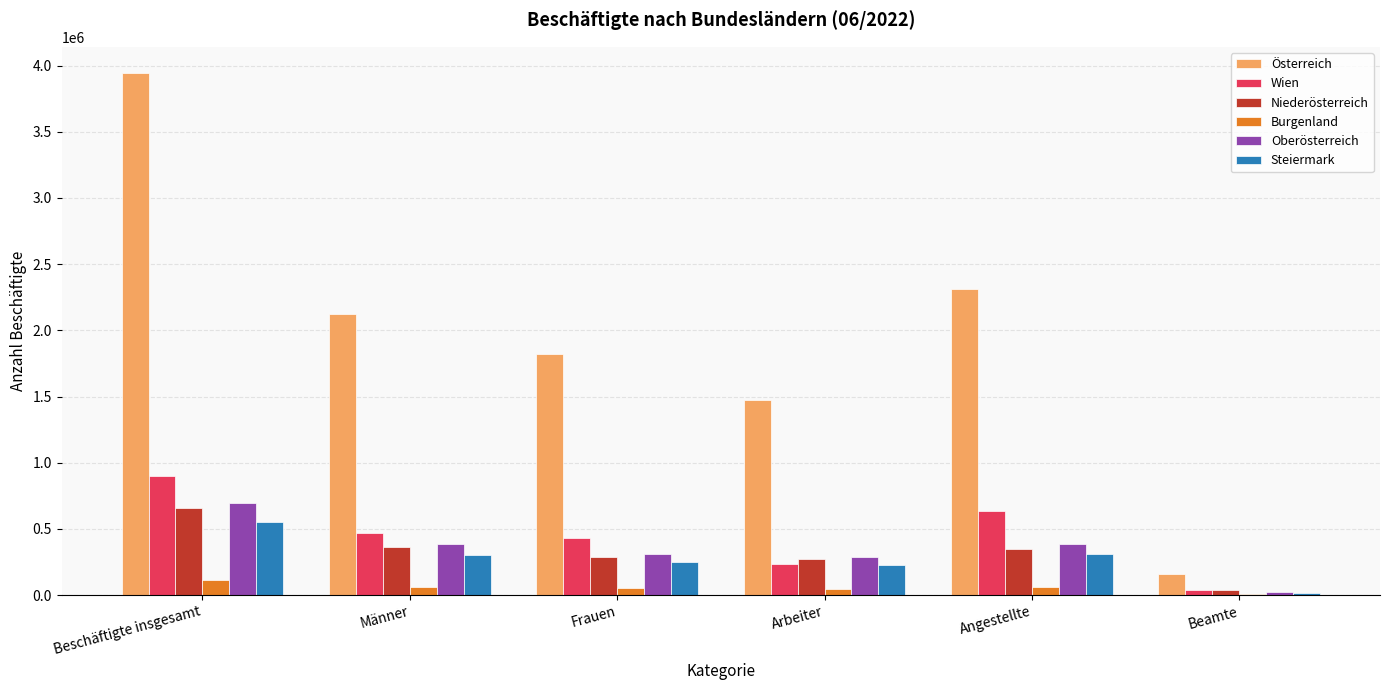

Are the bars horizontal?

No